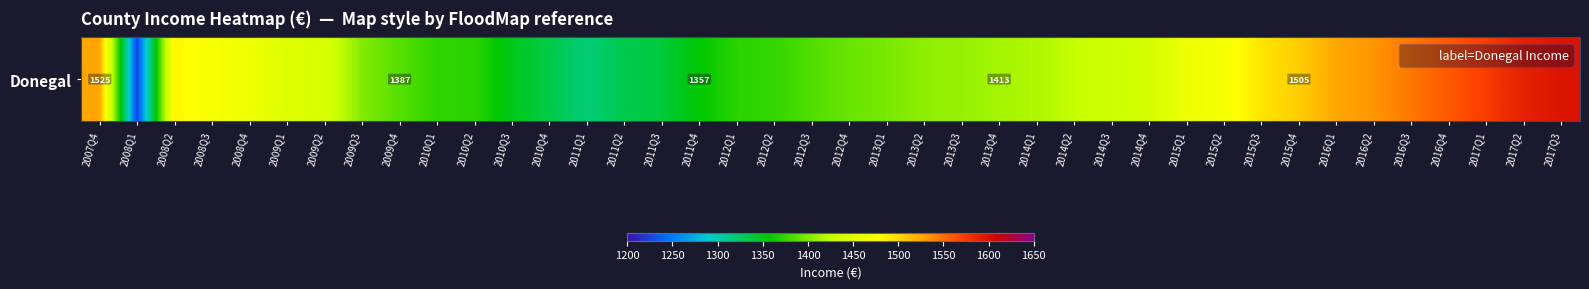

Which has a higher value, 2008Q4 or 2010Q4?

2008Q4